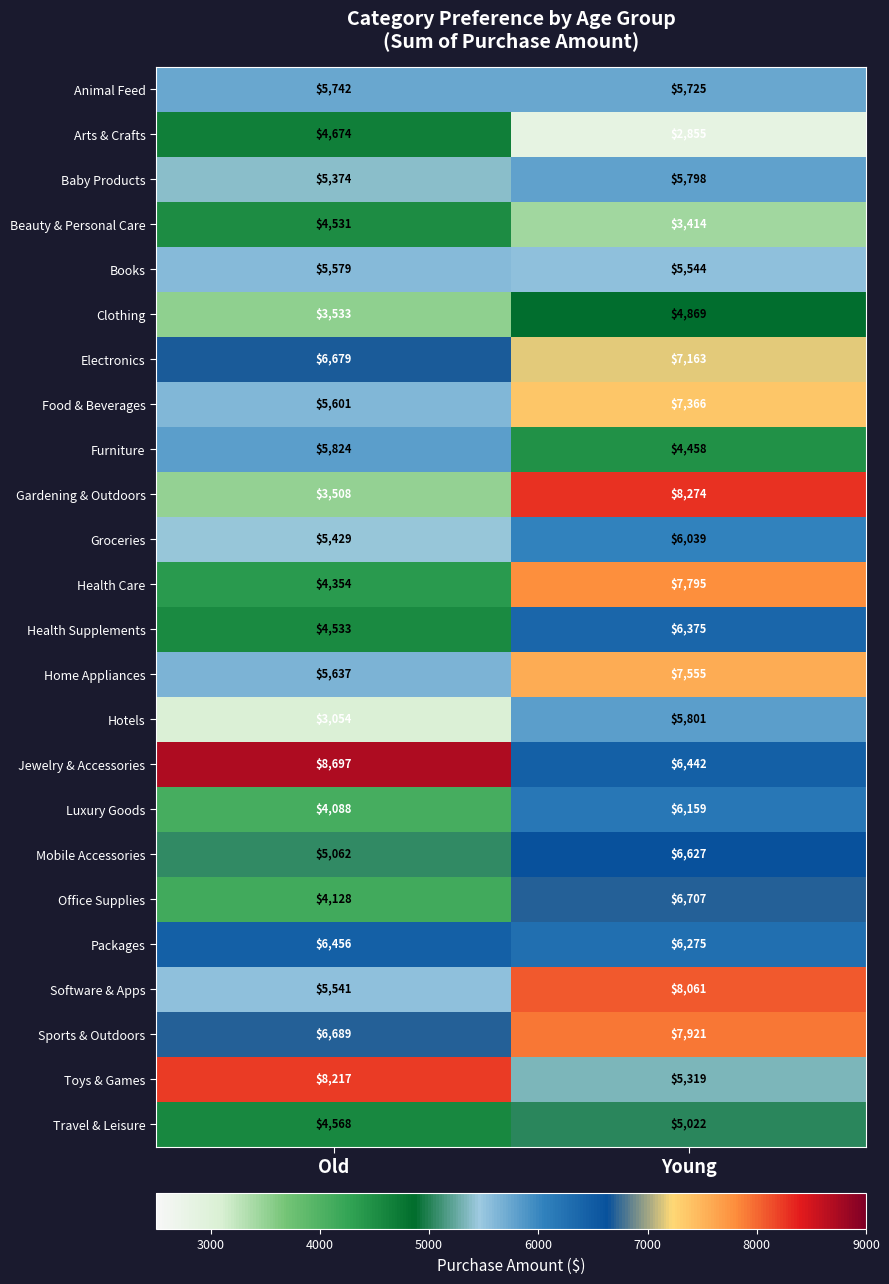

Between Old and Young, which series saw the biggest shift?

Gardening & Outdoors